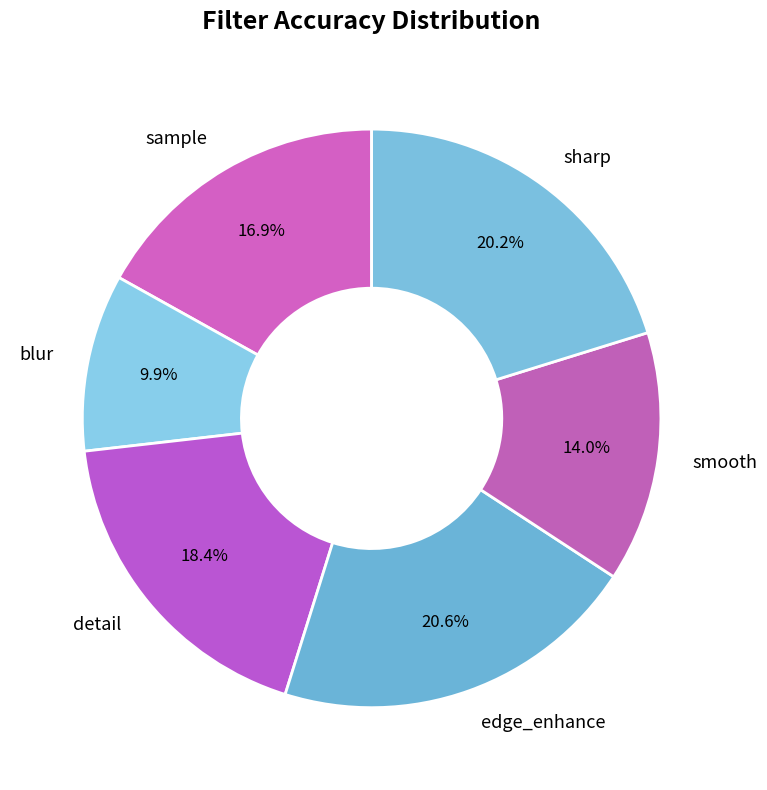

Is there any slice that represents more than half of the pie?

No